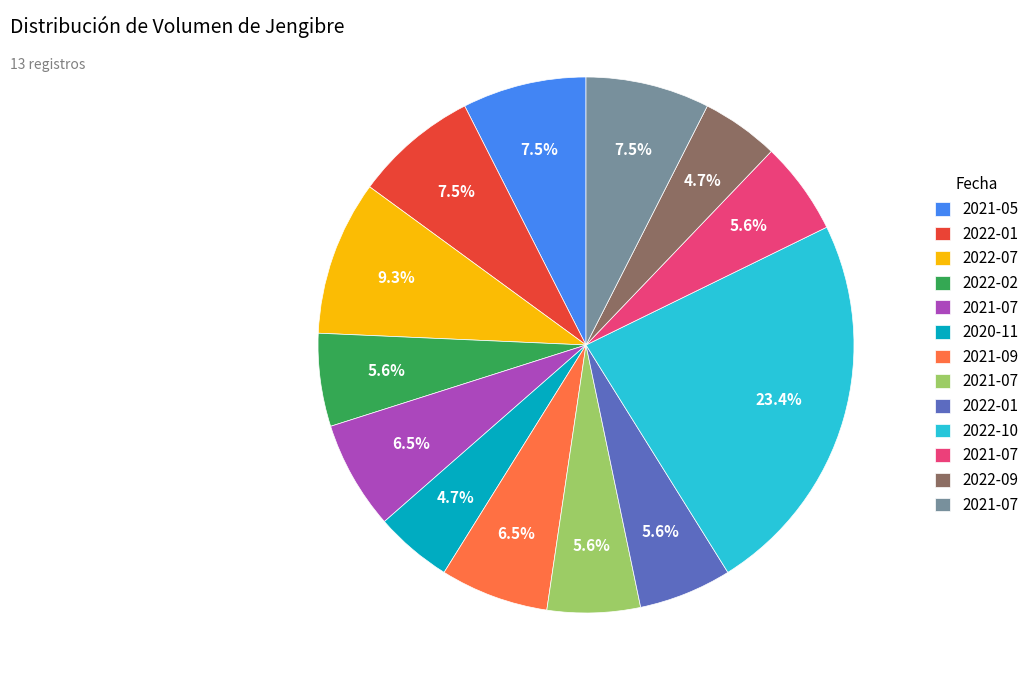

How many segments does this pie chart have?

13